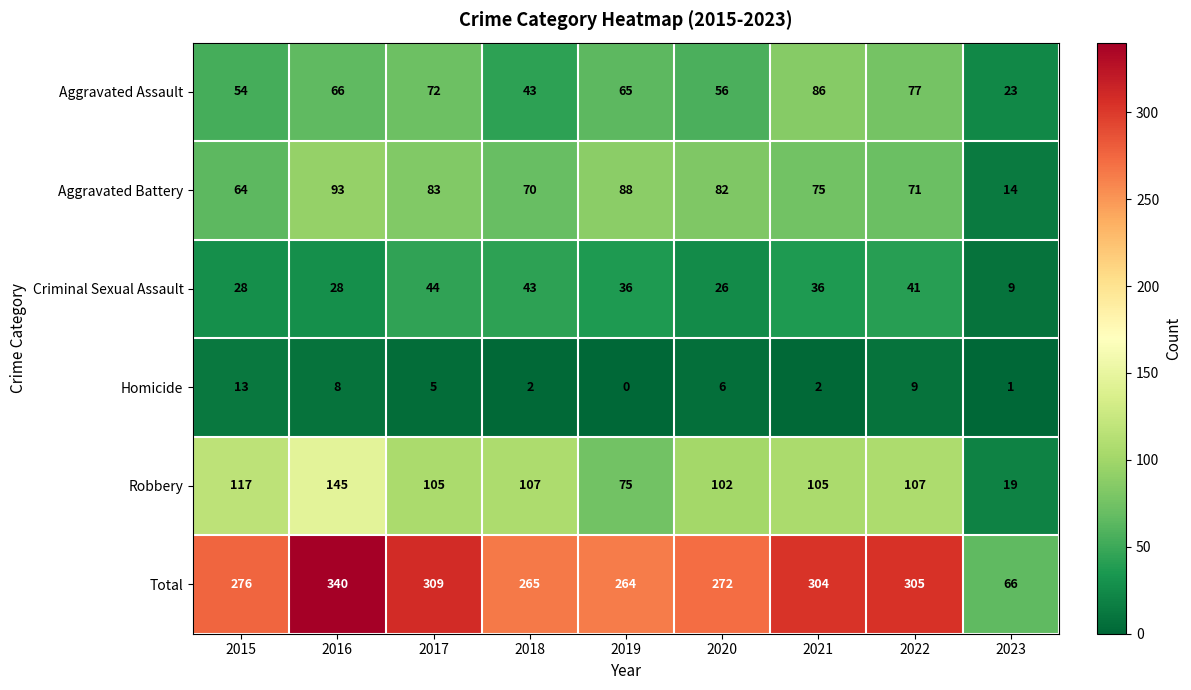

Rank the series at 2015 from lowest to highest value.

Homicide, Criminal Sexual Assault, Aggravated Assault, Aggravated Battery, Robbery, Total